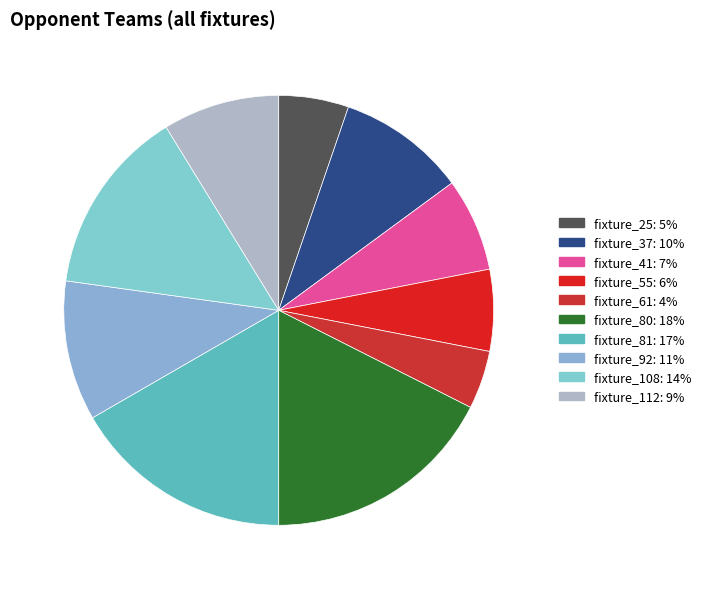

To the nearest percent, what percentage of the pie is fixture_80?

18%